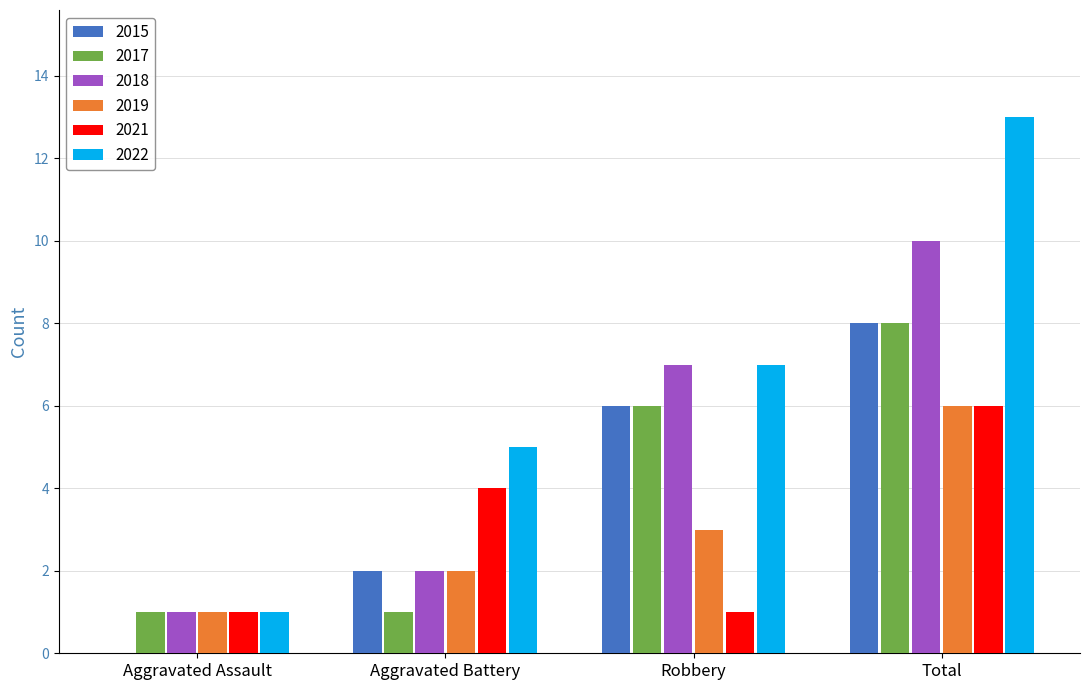

What value does the 2019 series have at Total?

6